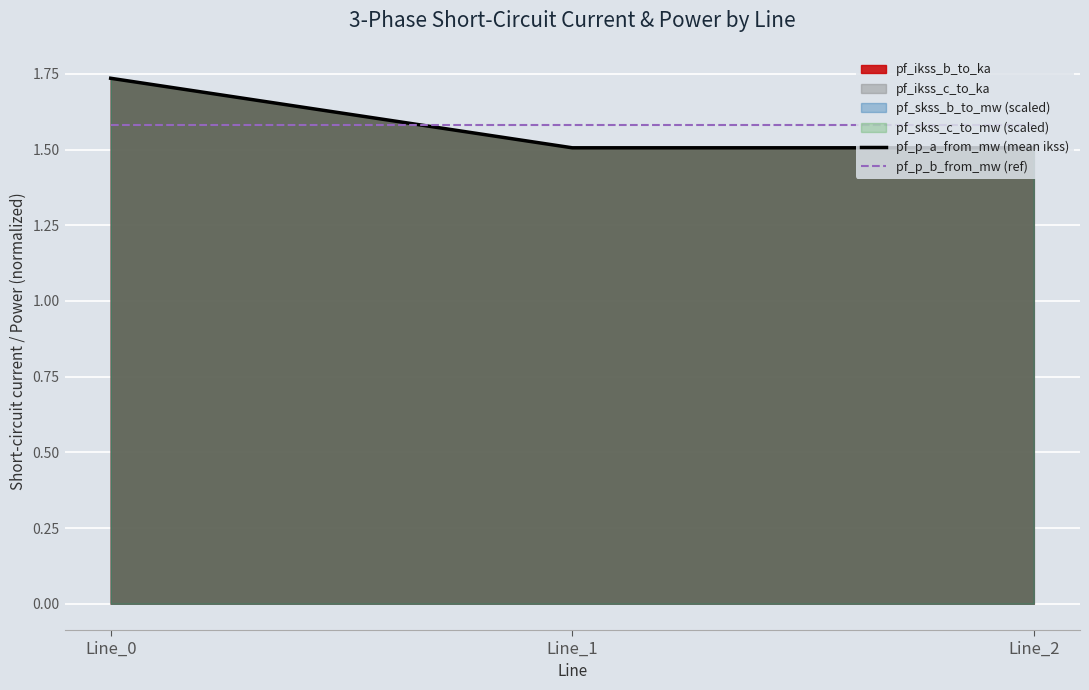

Where is pf_p_a_from_mw (mean ikss) nearest to the value 1?

Line_2